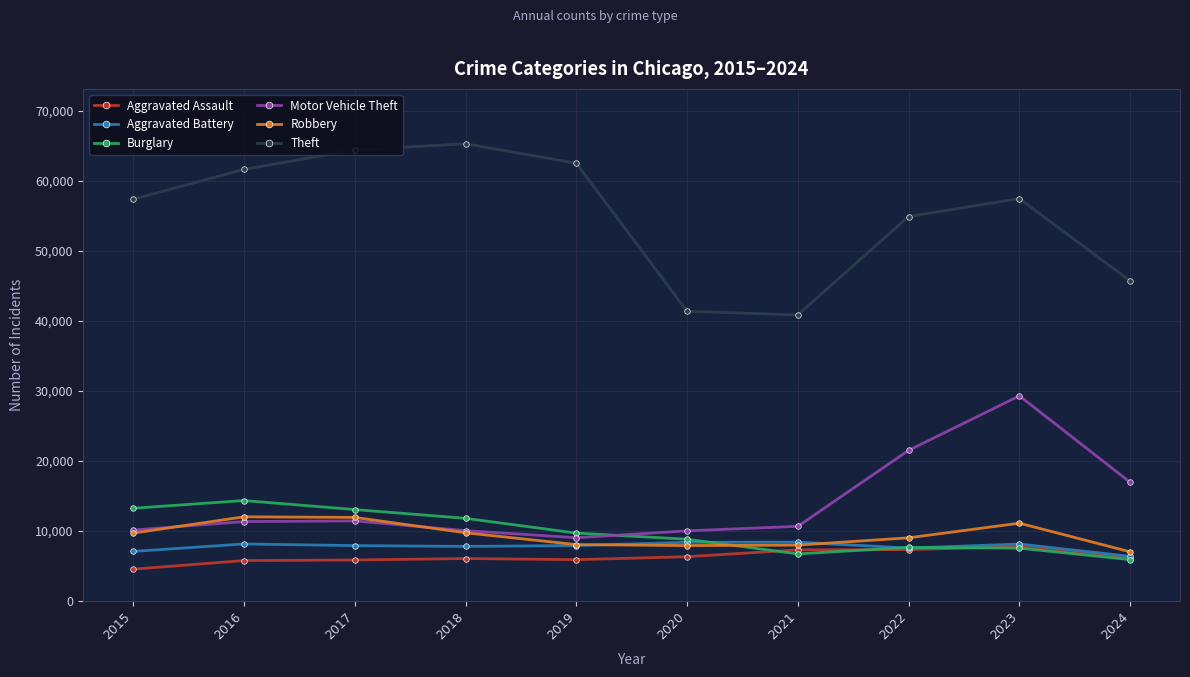

Count the number of categories in the chart.

10